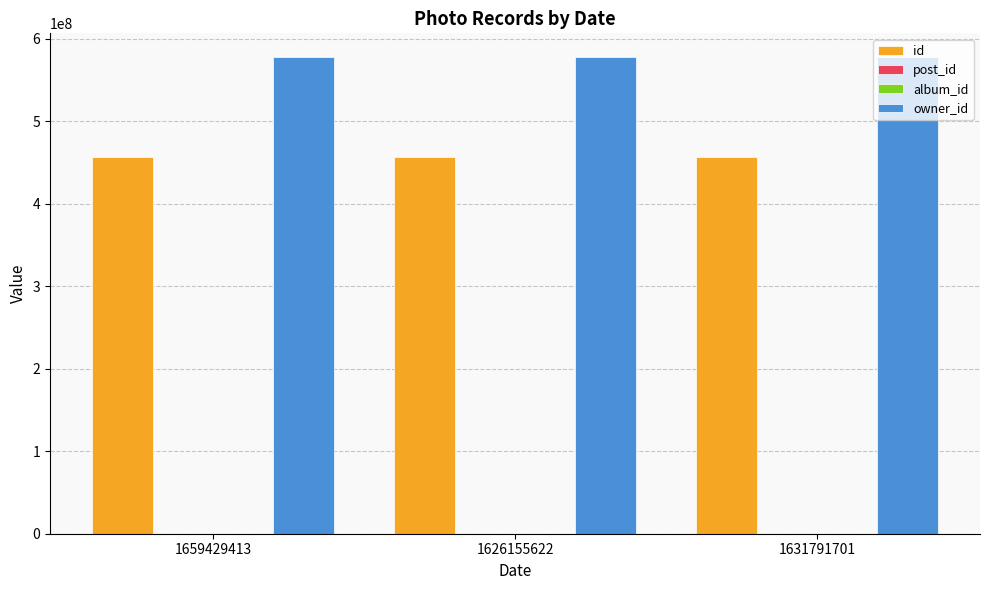

How many groups of bars are there?

3